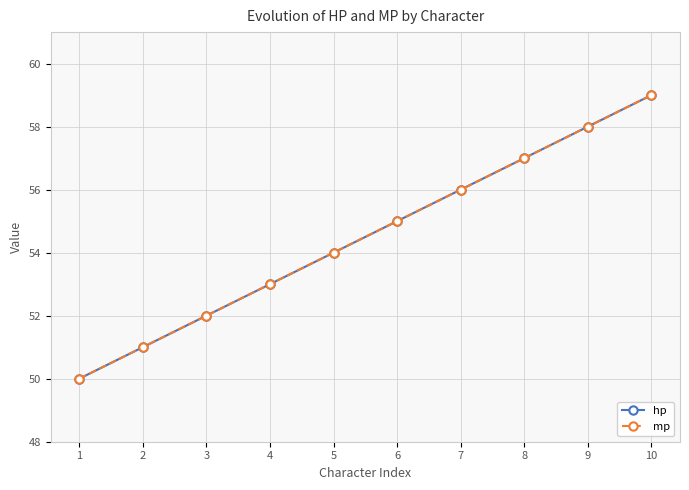

Is this an area chart (filled region under the line)?

No